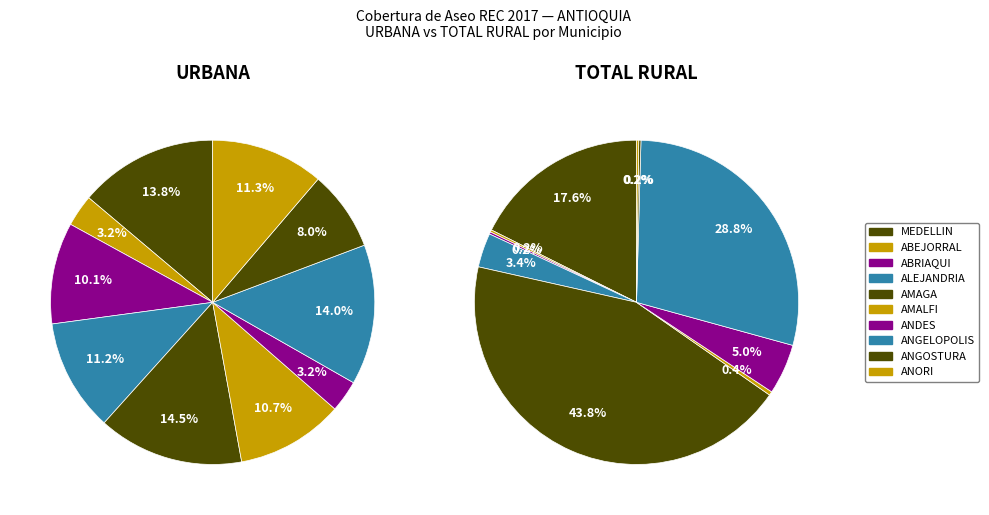

What percentage is the ABRIAQUI slice, to the nearest percent?

7%